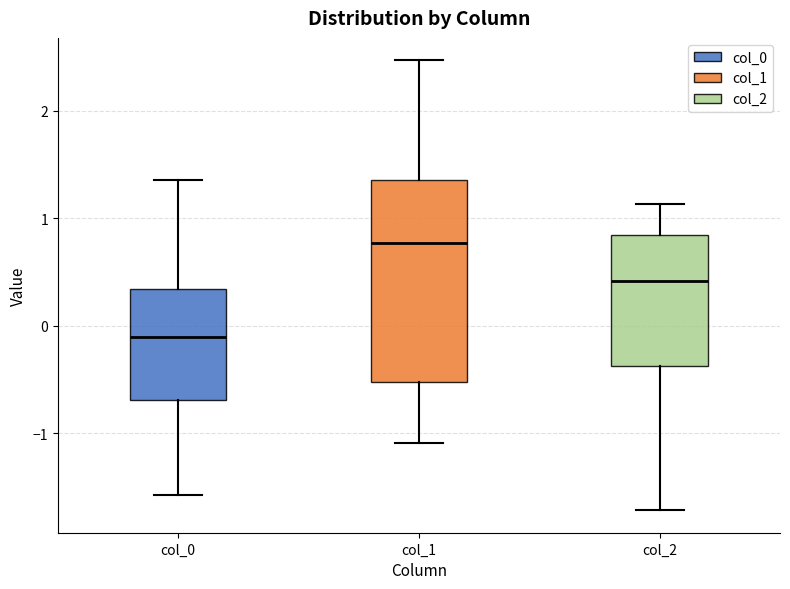

Reading left to right, transcribe this box plot: for each box, give where its median line is, the range the box spans, and where its two whiskers end, as read against the y-axis. The values are not printed on the chart, so give them approximately, as read against the axis.

col_0: median -0.1, box -0.7 to 0.3, whiskers -1.6 to 1.4
col_1: median 0.8, box -0.5 to 1.4, whiskers -1.1 to 2.5
col_2: median 0.4, box -0.4 to 0.8, whiskers -1.7 to 1.1